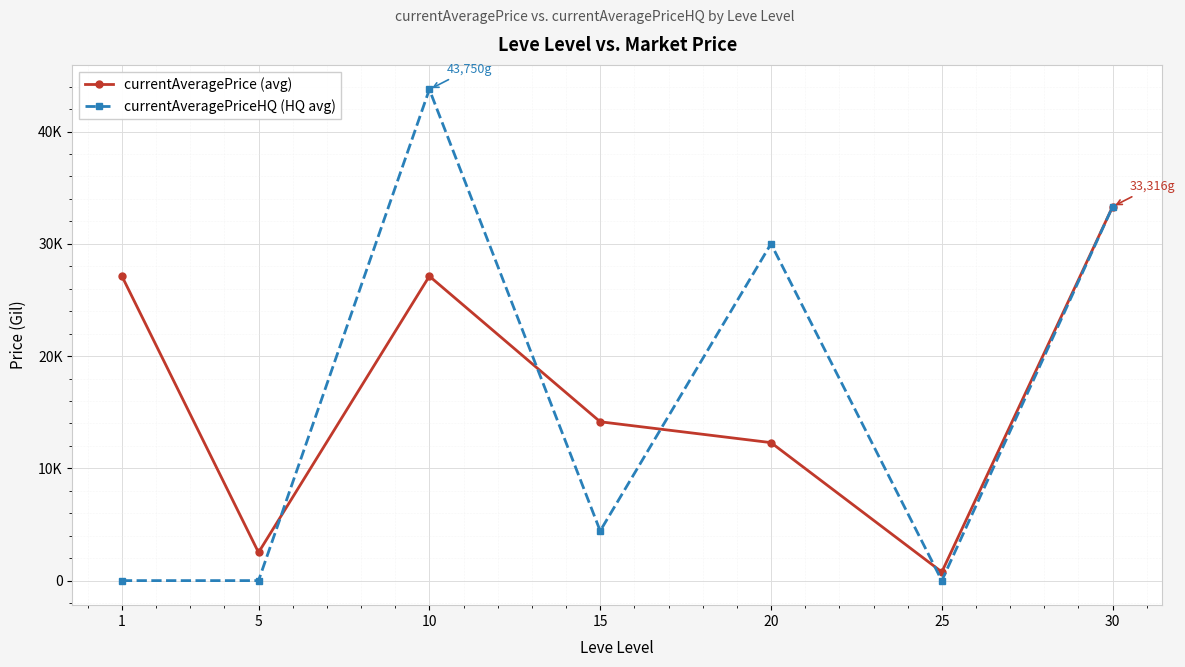

Does the chart have visible grid lines?

Yes